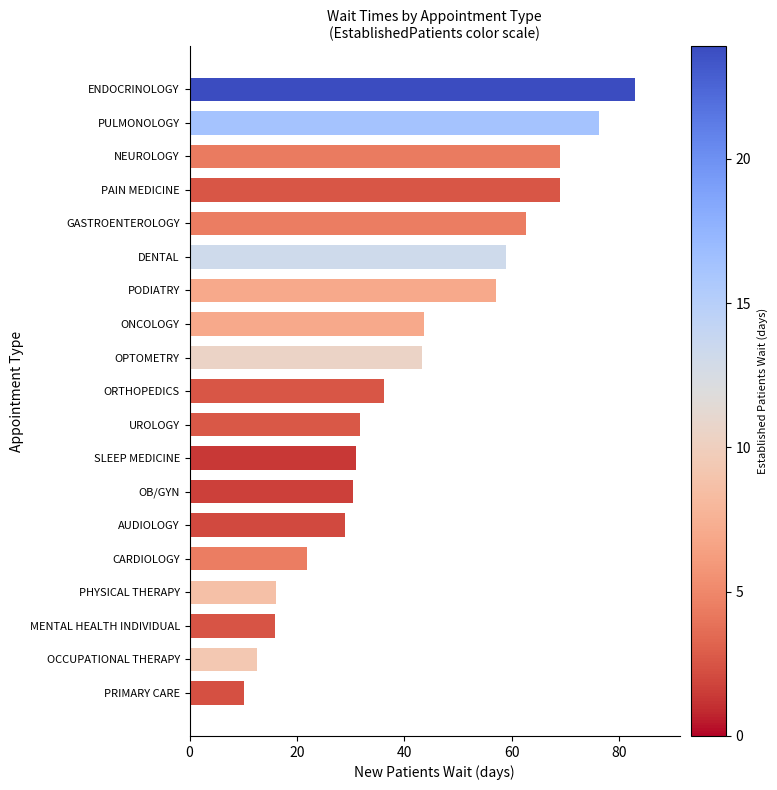

How many series are shown in this chart?

1